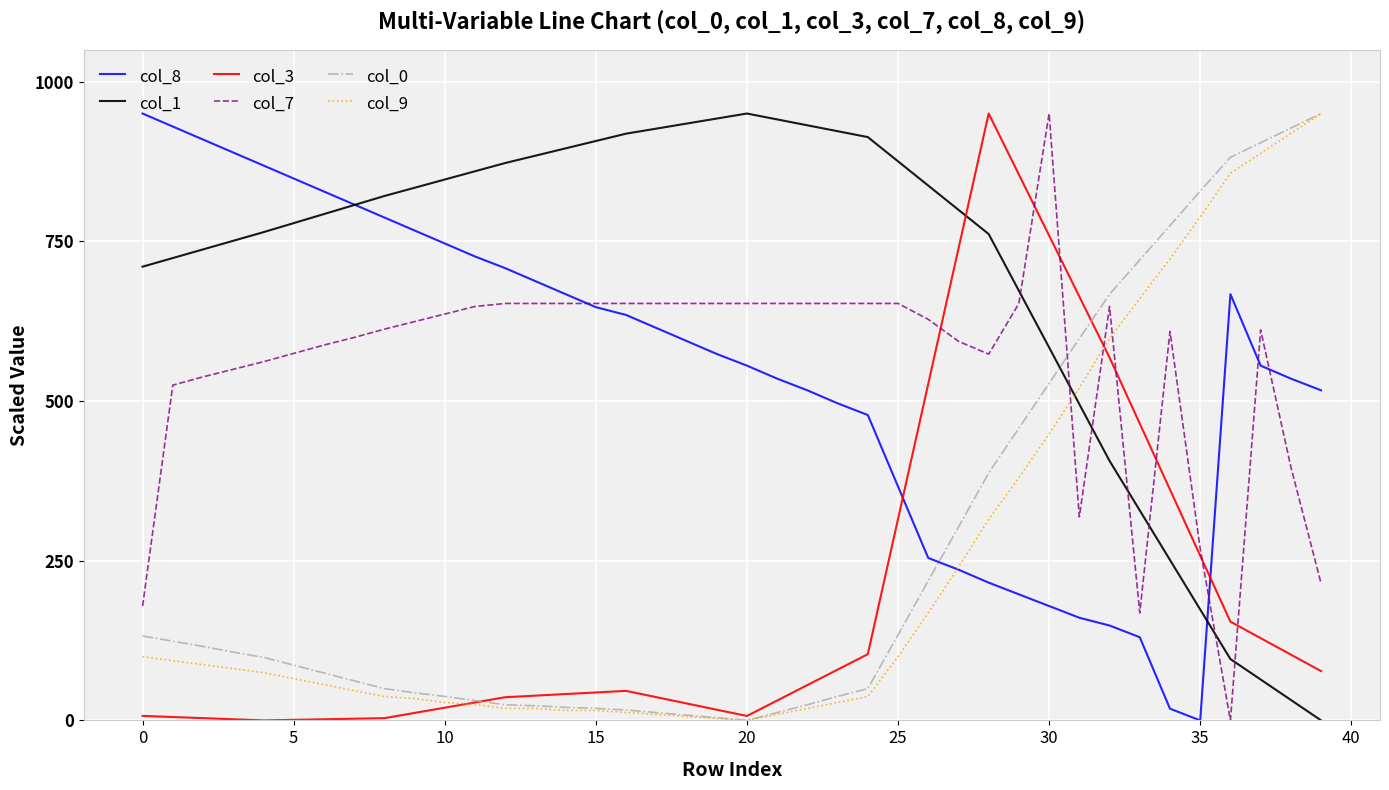

What is the sum of all col_1 values?

27739.0